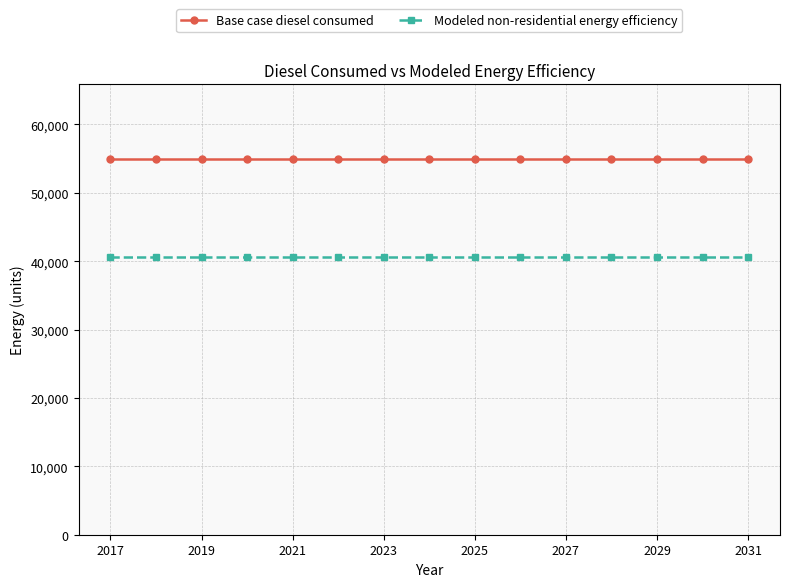

What is the highest value of the Base case diesel consumed series?

54943.3